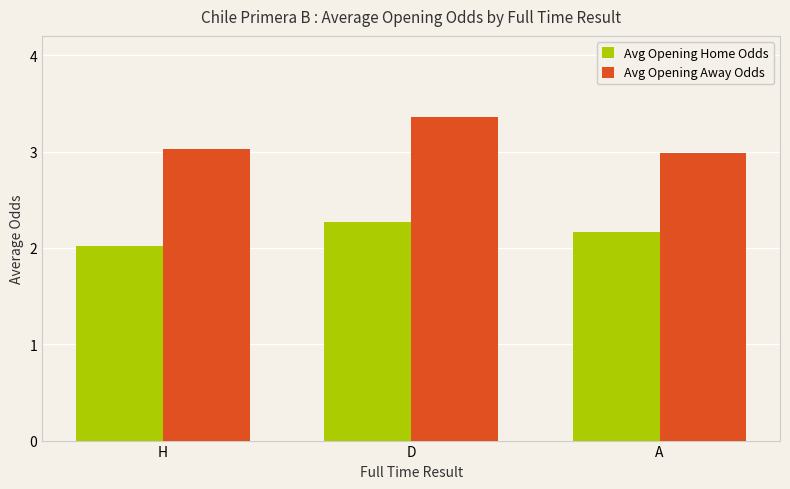

What is the difference between the maximum and minimum values in the Avg Opening Away Odds series?

0.4